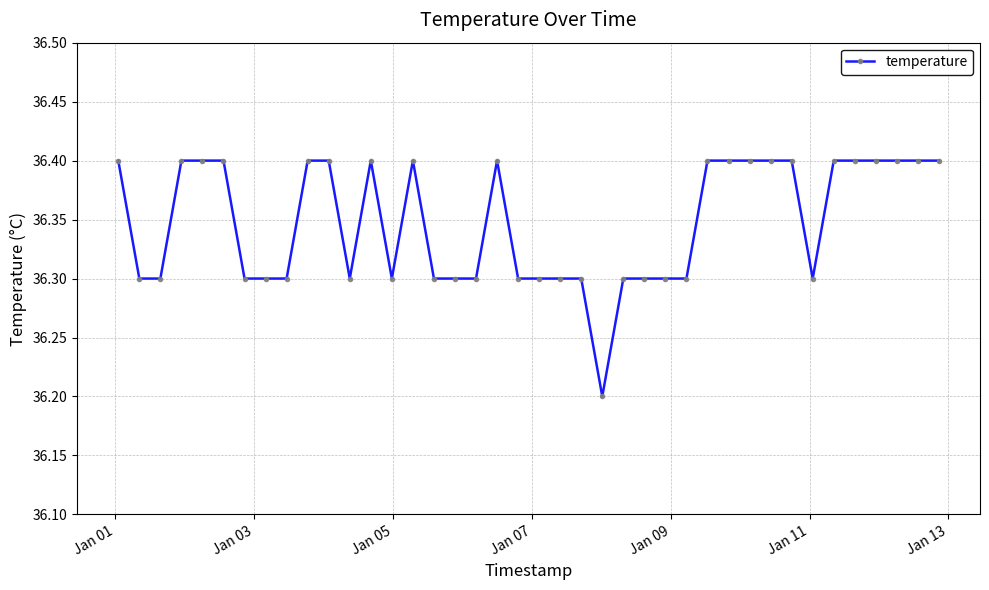

What is the smallest value displayed?

36.2